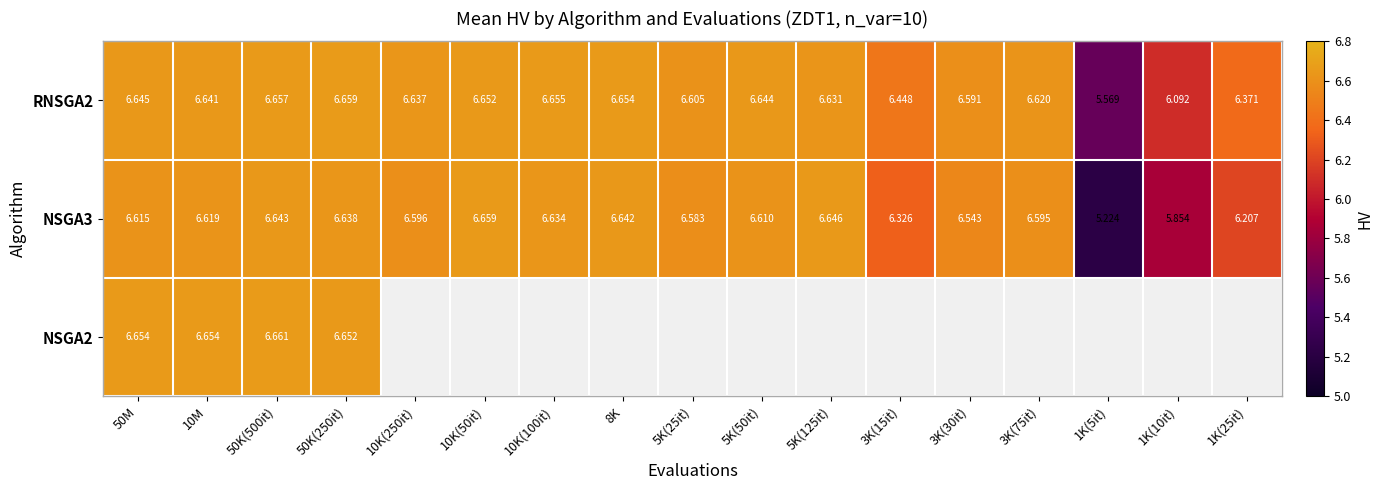

What is the total value across all series at 10K(250it)?

13.2